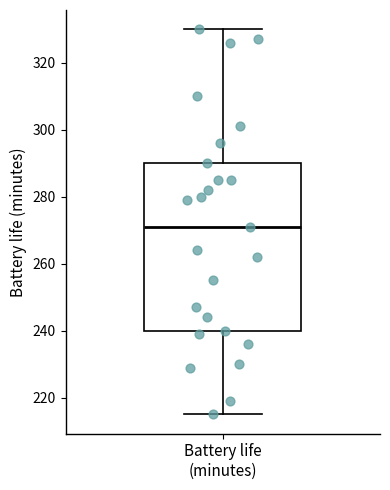

Transcribe this box plot: give where the median line is, the range the box spans, and where the two whiskers end, as read against the y-axis. The values are not printed on the chart, so give them approximately, as read against the axis.

median 272, box 240 to 290, whiskers 216 to 330